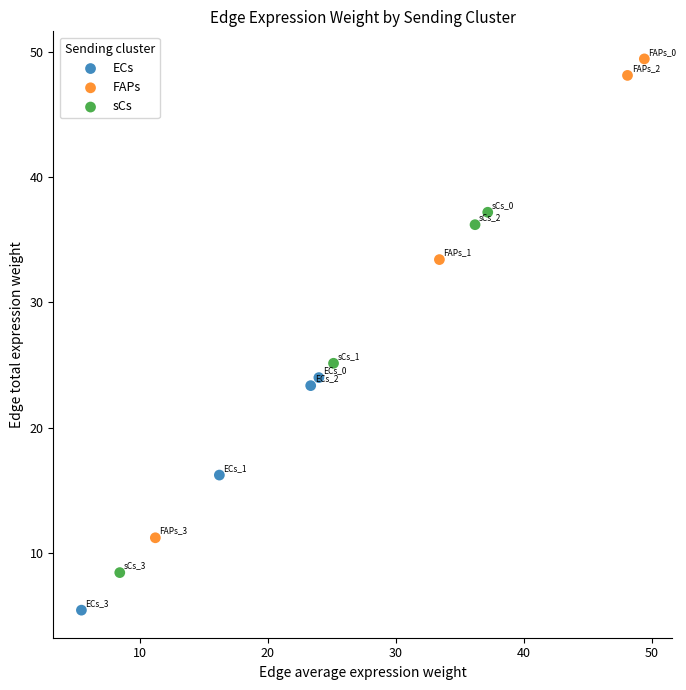

Which series reaches the maximum Y coordinate?

FAPs